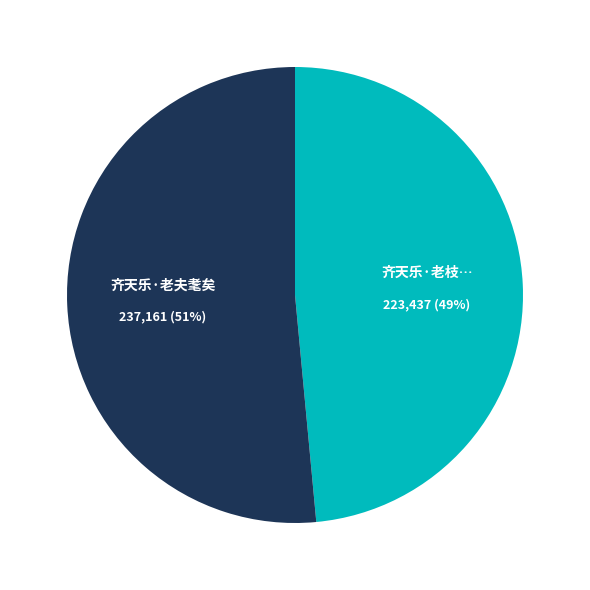

Is there any slice that represents more than half of the pie?

Yes